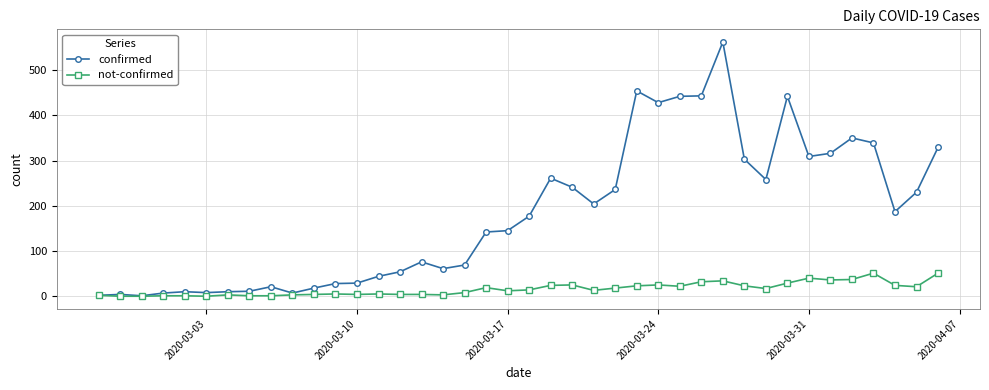

Which series has the widest spread of values?

confirmed